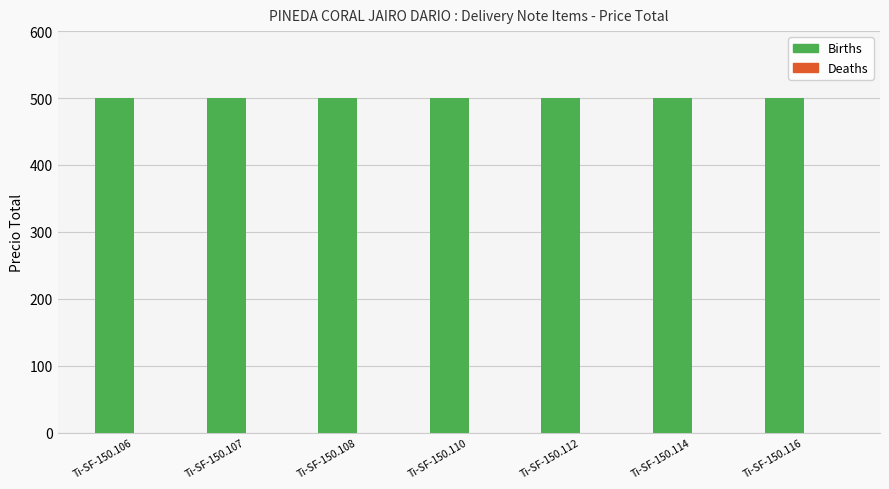

At which label does Deaths reach its peak?

Ti-SF-150.106